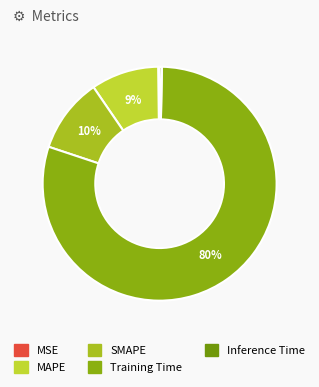

True or false: SMAPE accounts for 23% of the total.

False